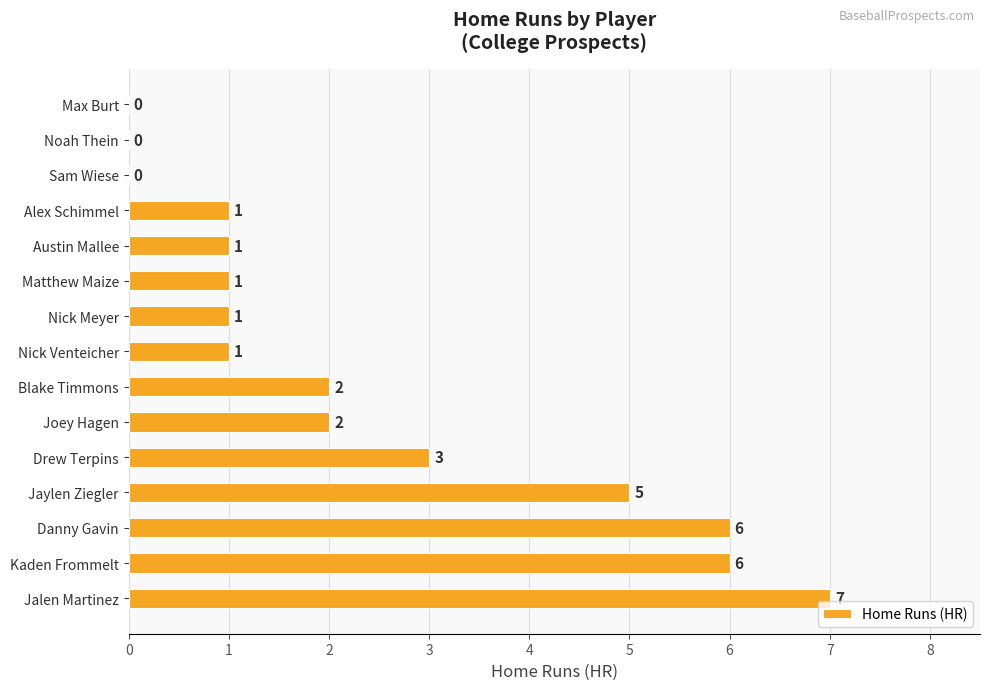

What is the sum of the values at Alex Schimmel and Joey Hagen?

3